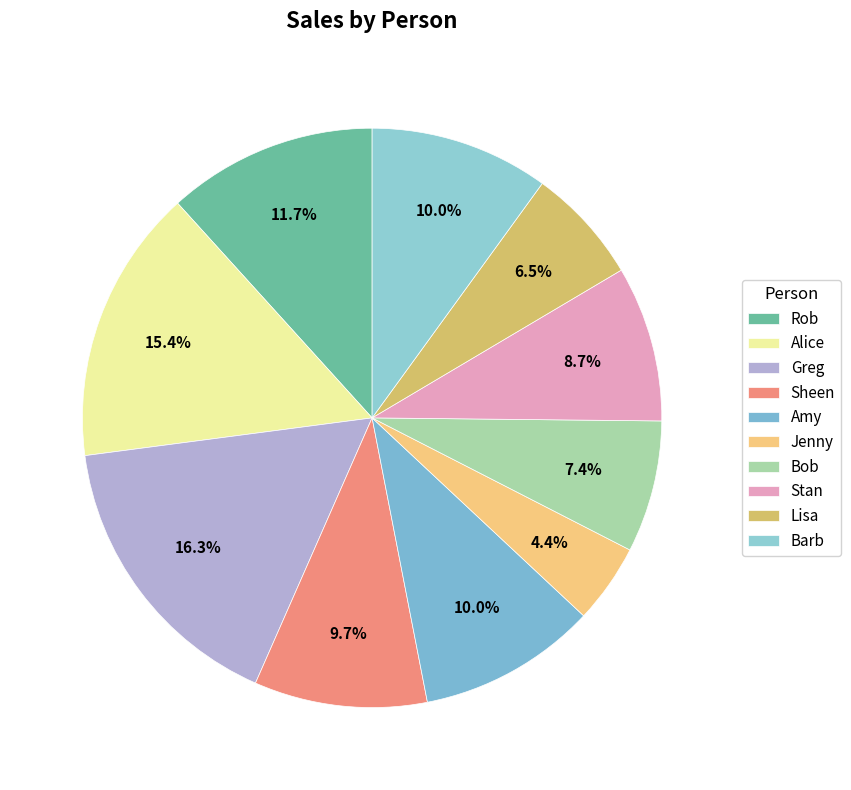

Rank the categories by value from lowest to highest.

Jenny, Lisa, Bob, Stan, Sheen, Amy, Barb, Rob, Alice, Greg